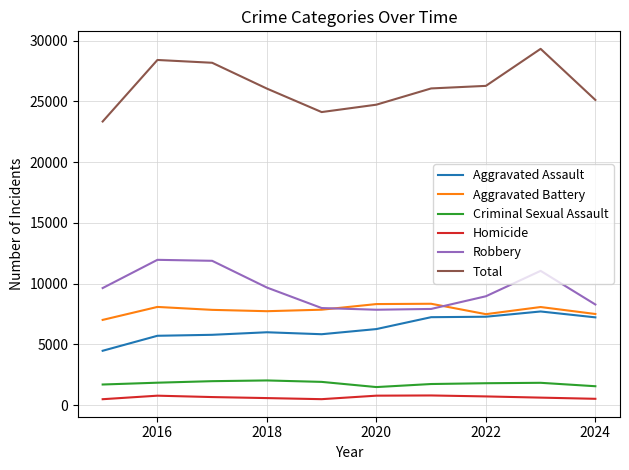

True or false: Robbery and Total cross at least once.

False